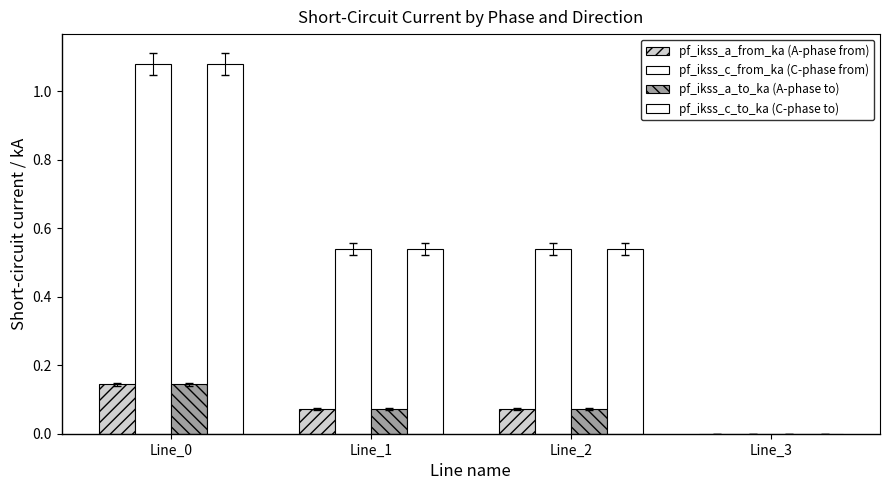

What is the maximum value shown in the chart?

1.1